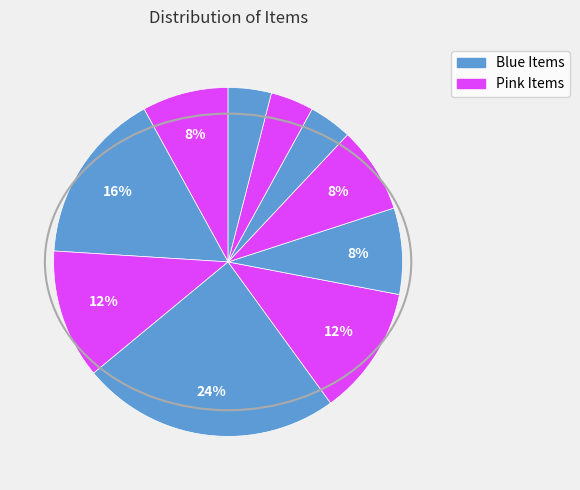

How many segments does this pie chart have?

10